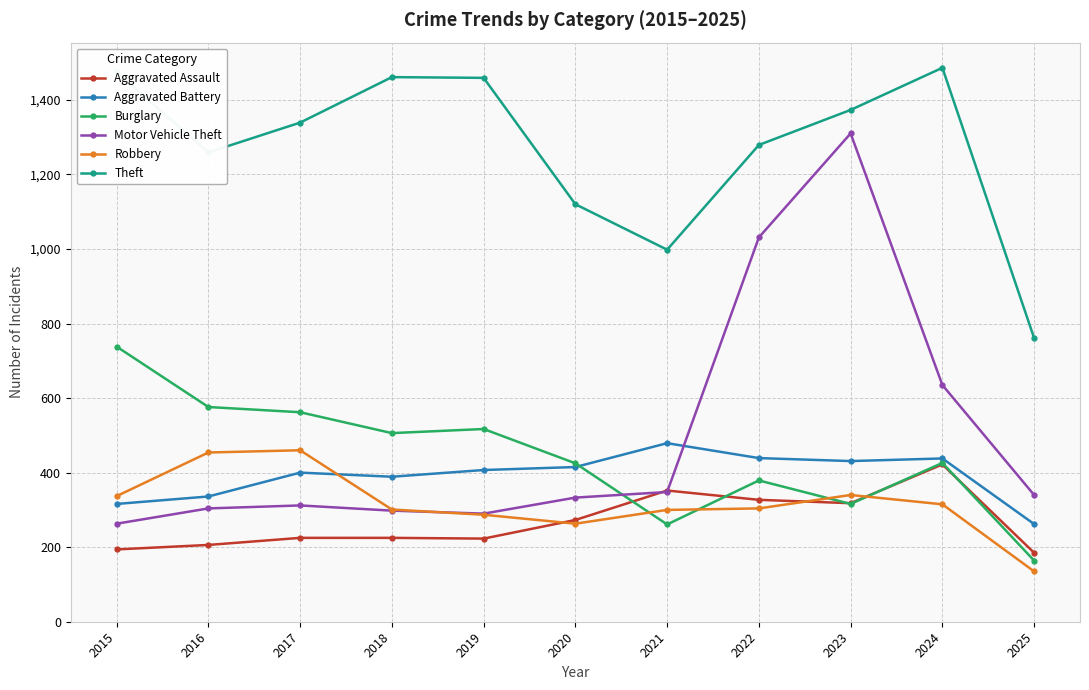

At which category does Theft reach its first local valley?

2016